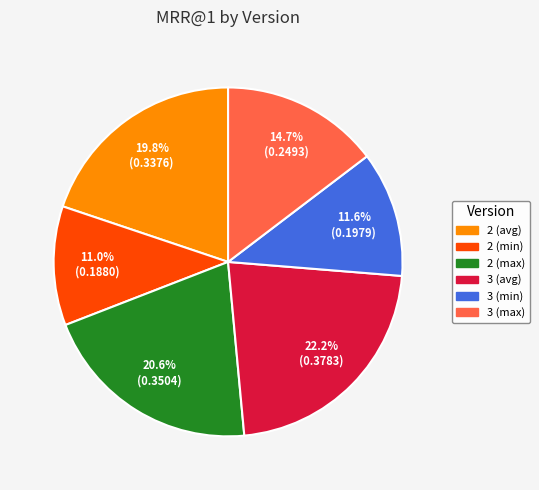

What is the largest slice in the pie chart?

3 (avg)